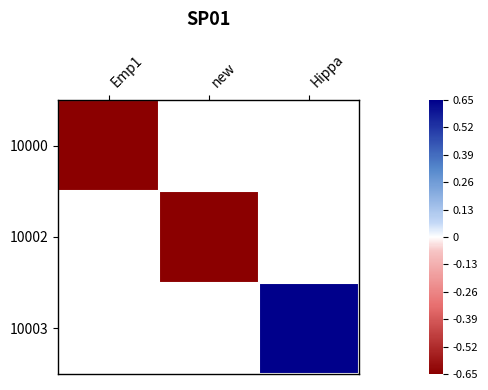

How many data points does each series have?

3